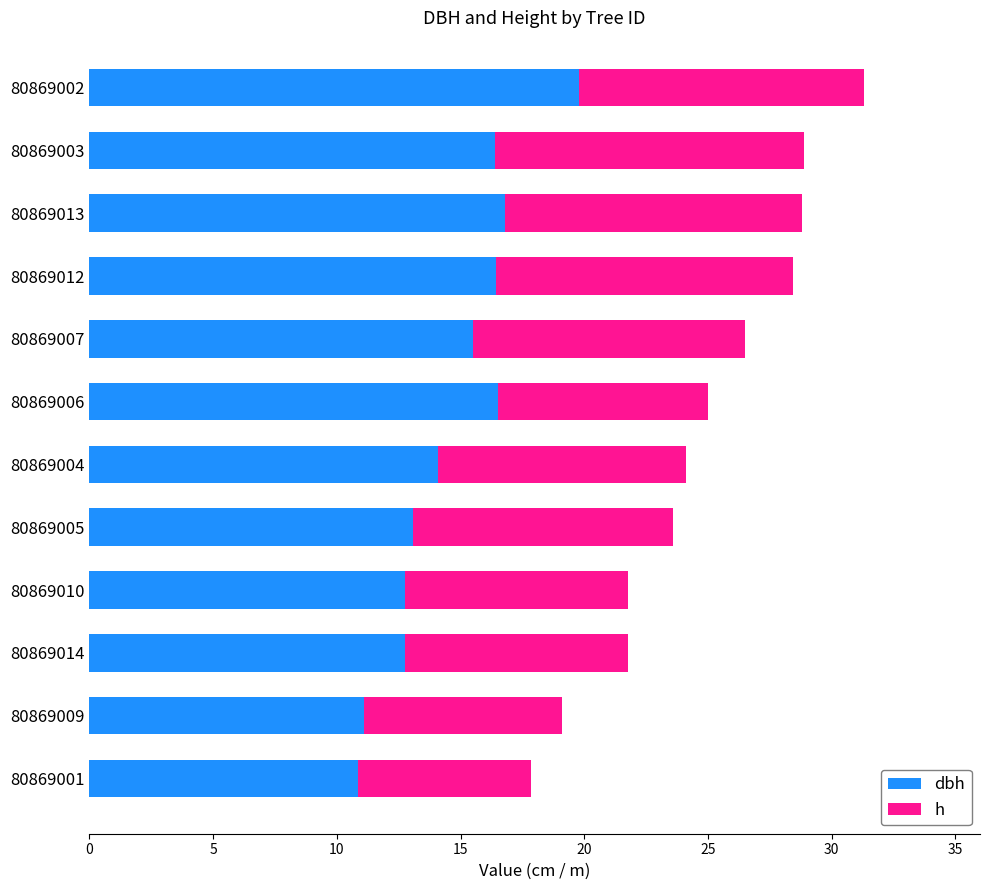

What is the total value across all series at 80869009?

19.1